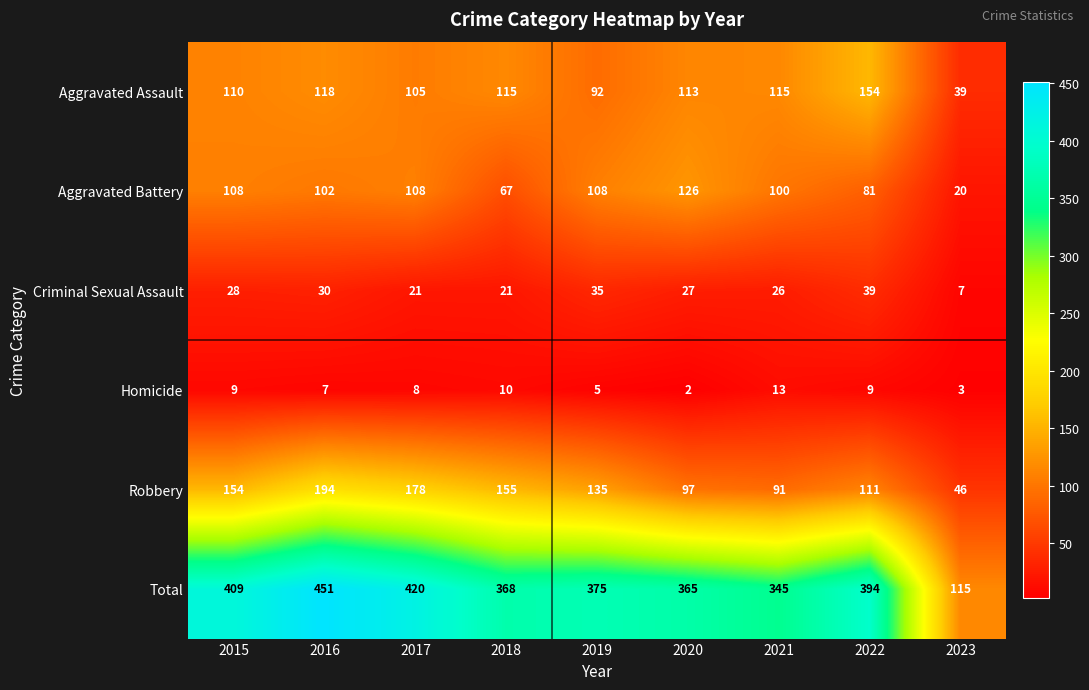

What is the total value across all series at 2018?

736